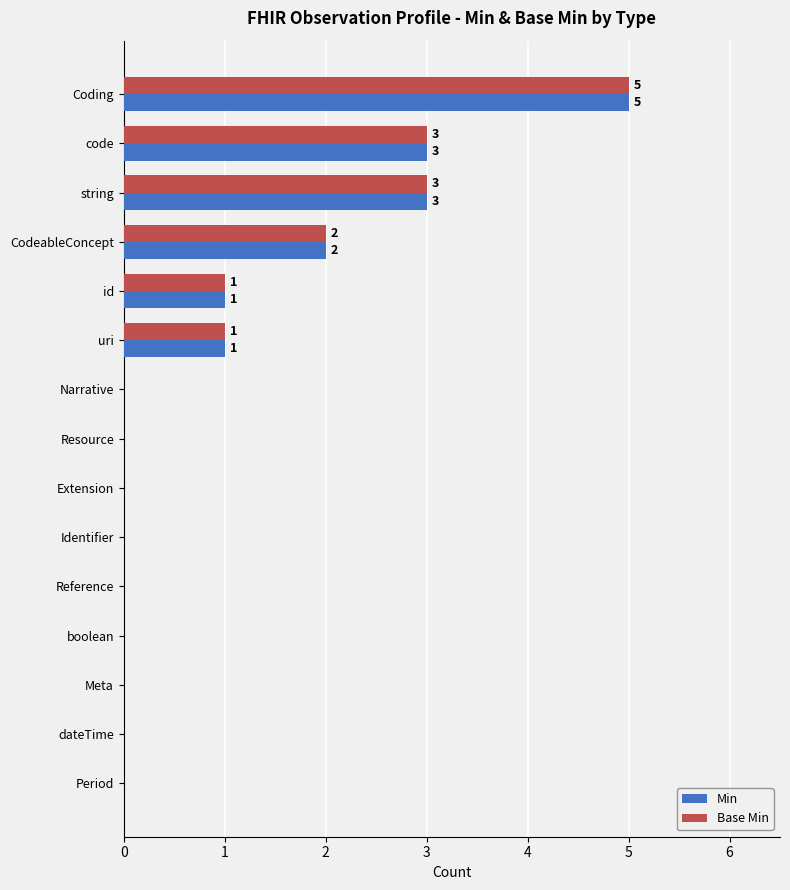

At which category is the sum across all series the highest?

Coding